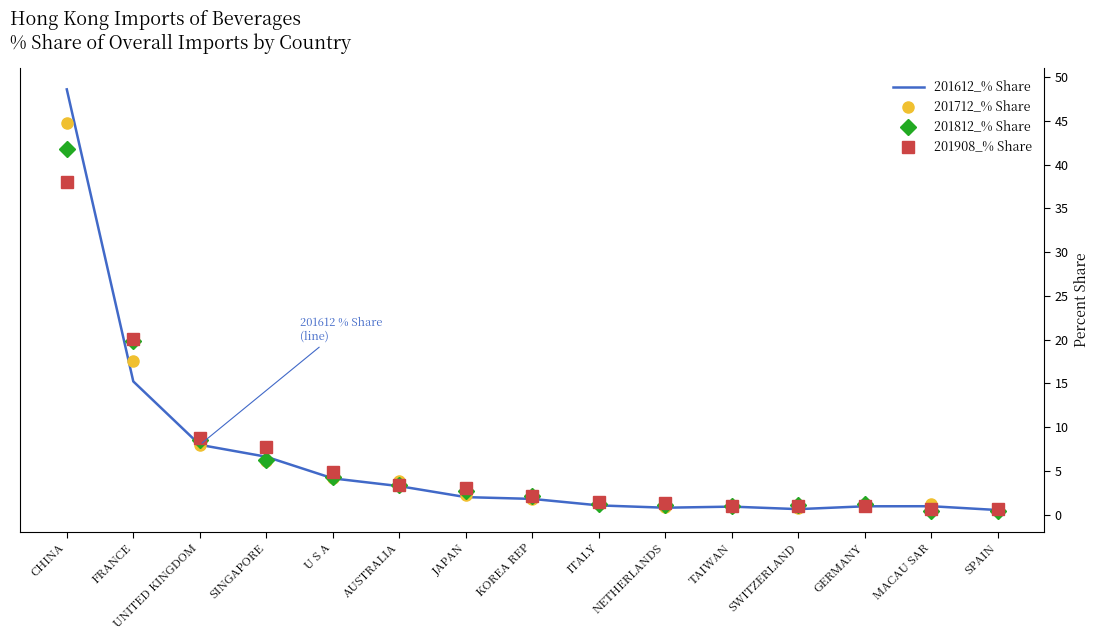

Rank the series by their average value, from highest to lowest.

201612_% Share, 201812_% Share, 201712_% Share, 201908_% Share